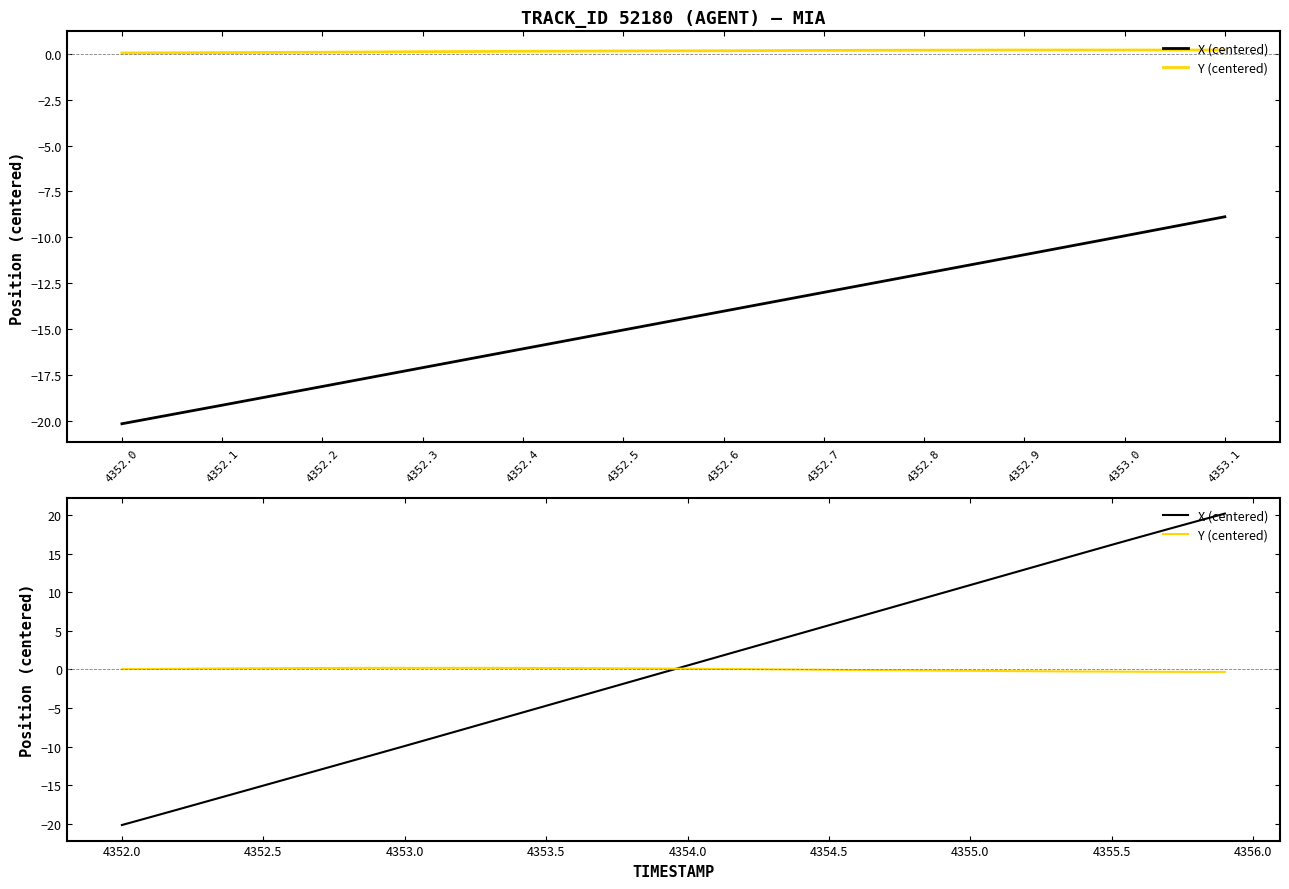

How many values in the Y (centered) series are below 0?

16